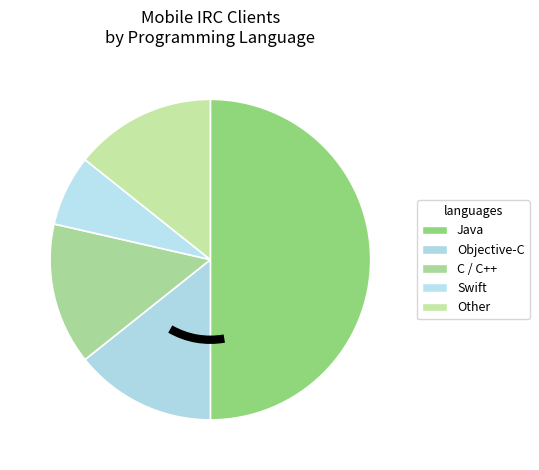

Rank the categories by value from lowest to highest.

Swift, Objective-C, C / C++, Other, Java